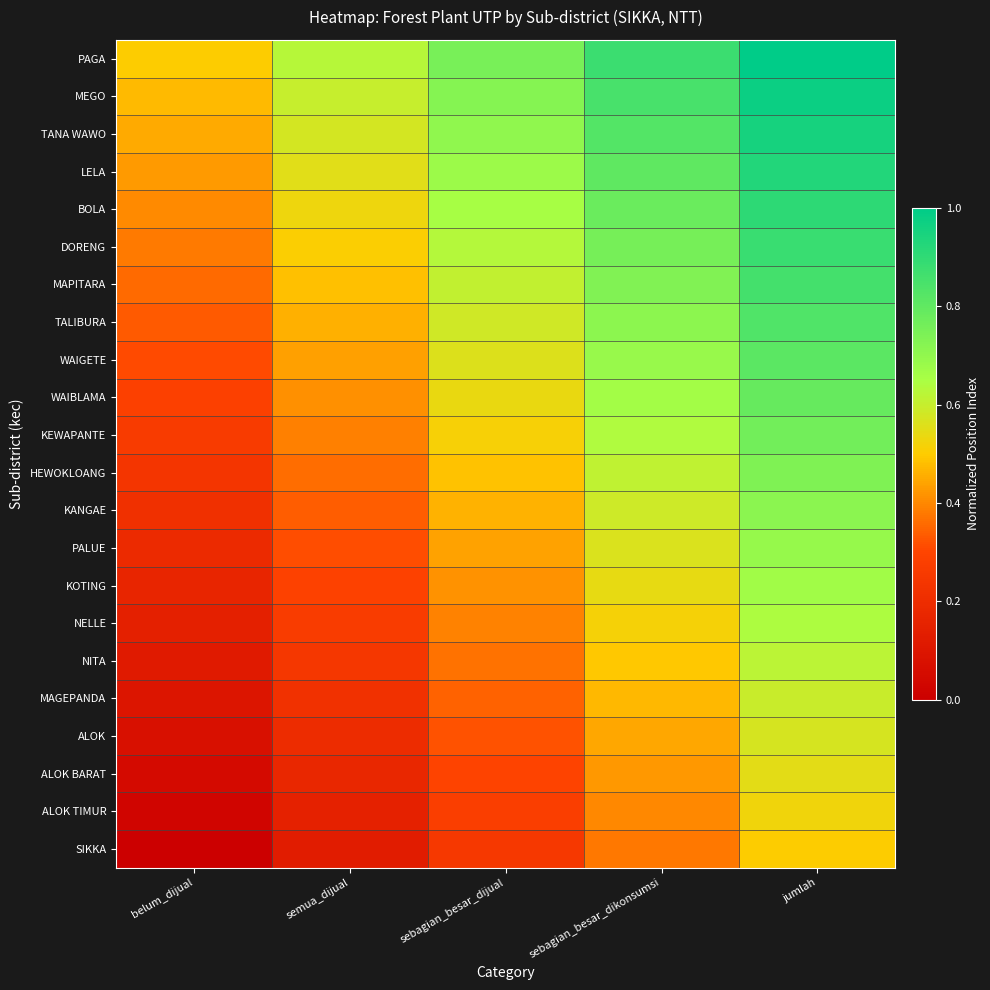

Reading left to right, list all the values displayed in this chart.

PAGA: belum_dijual=0.5	semua_dijual=0.6	sebagian_besar_dijual=0.8	sebagian_besar_dikonsumsi=0.9	jumlah=1.0
MEGO: belum_dijual=0.5	semua_dijual=0.6	sebagian_besar_dijual=0.7	sebagian_besar_dikonsumsi=0.9	jumlah=1.0
TANA WAWO: belum_dijual=0.5	semua_dijual=0.6	sebagian_besar_dijual=0.7	sebagian_besar_dikonsumsi=0.8	jumlah=1.0
LELA: belum_dijual=0.4	semua_dijual=0.6	sebagian_besar_dijual=0.7	sebagian_besar_dikonsumsi=0.8	jumlah=0.9
BOLA: belum_dijual=0.4	semua_dijual=0.5	sebagian_besar_dijual=0.7	sebagian_besar_dikonsumsi=0.8	jumlah=0.9
DORENG: belum_dijual=0.4	semua_dijual=0.5	sebagian_besar_dijual=0.6	sebagian_besar_dikonsumsi=0.8	jumlah=0.9
MAPITARA: belum_dijual=0.4	semua_dijual=0.5	sebagian_besar_dijual=0.6	sebagian_besar_dikonsumsi=0.7	jumlah=0.9
TALIBURA: belum_dijual=0.3	semua_dijual=0.5	sebagian_besar_dijual=0.6	sebagian_besar_dikonsumsi=0.7	jumlah=0.8
WAIGETE: belum_dijual=0.3	semua_dijual=0.4	sebagian_besar_dijual=0.6	sebagian_besar_dikonsumsi=0.7	jumlah=0.8
WAIBLAMA: belum_dijual=0.3	semua_dijual=0.4	sebagian_besar_dijual=0.5	sebagian_besar_dikonsumsi=0.7	jumlah=0.8
KEWAPANTE: belum_dijual=0.3	semua_dijual=0.4	sebagian_besar_dijual=0.5	sebagian_besar_dikonsumsi=0.6	jumlah=0.8
HEWOKLOANG: belum_dijual=0.2	semua_dijual=0.4	sebagian_besar_dijual=0.5	sebagian_besar_dikonsumsi=0.6	jumlah=0.7
KANGAE: belum_dijual=0.2	semua_dijual=0.3	sebagian_besar_dijual=0.5	sebagian_besar_dikonsumsi=0.6	jumlah=0.7
PALUE: belum_dijual=0.2	semua_dijual=0.3	sebagian_besar_dijual=0.4	sebagian_besar_dikonsumsi=0.6	jumlah=0.7
KOTING: belum_dijual=0.2	semua_dijual=0.3	sebagian_besar_dijual=0.4	sebagian_besar_dikonsumsi=0.5	jumlah=0.7
NELLE: belum_dijual=0.1	semua_dijual=0.3	sebagian_besar_dijual=0.4	sebagian_besar_dikonsumsi=0.5	jumlah=0.6
NITA: belum_dijual=0.1	semua_dijual=0.2	sebagian_besar_dijual=0.4	sebagian_besar_dikonsumsi=0.5	jumlah=0.6
MAGEPANDA: belum_dijual=0.1	semua_dijual=0.2	sebagian_besar_dijual=0.3	sebagian_besar_dikonsumsi=0.5	jumlah=0.6
ALOK: belum_dijual=0.1	semua_dijual=0.2	sebagian_besar_dijual=0.3	sebagian_besar_dikonsumsi=0.4	jumlah=0.6
ALOK BARAT: belum_dijual=0.0	semua_dijual=0.2	sebagian_besar_dijual=0.3	sebagian_besar_dikonsumsi=0.4	jumlah=0.5
ALOK TIMUR: belum_dijual=0.0	semua_dijual=0.1	sebagian_besar_dijual=0.3	sebagian_besar_dikonsumsi=0.4	jumlah=0.5
SIKKA: belum_dijual=0.0	semua_dijual=0.1	sebagian_besar_dijual=0.2	sebagian_besar_dikonsumsi=0.4	jumlah=0.5